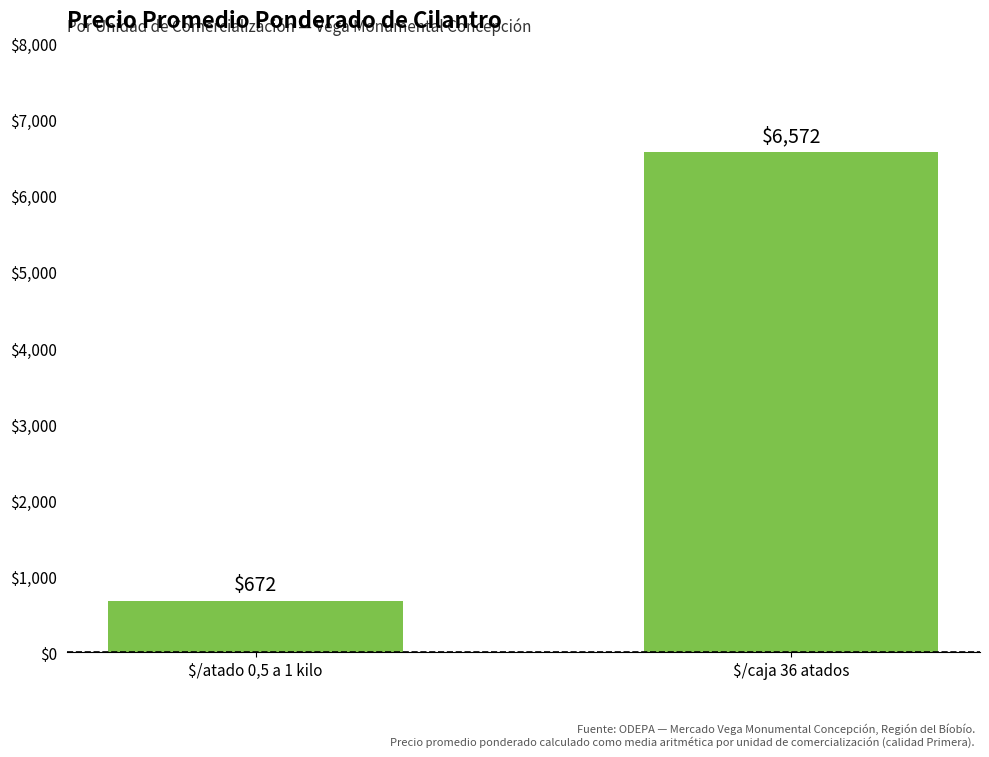

What value does the data have at $/caja 36 atados?

6572